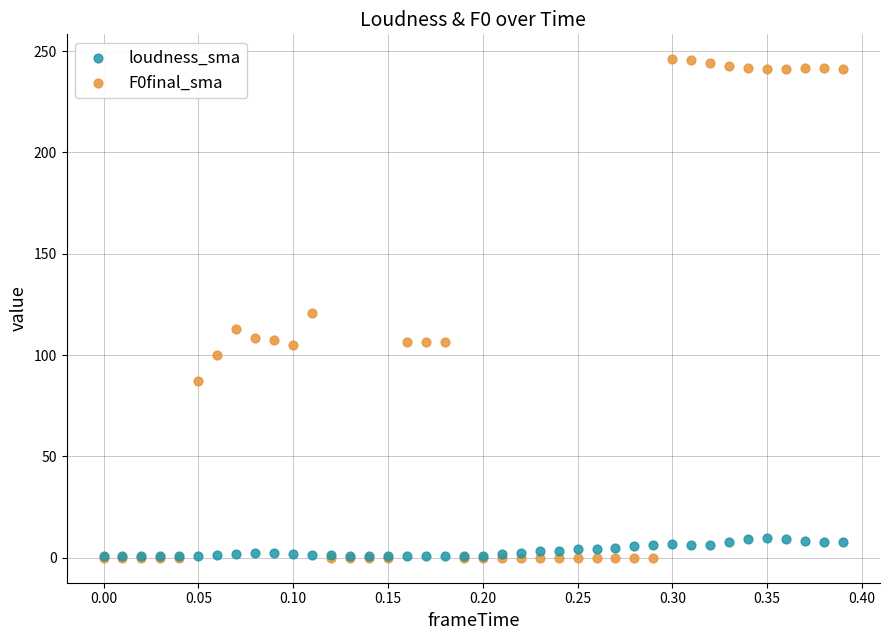

Which series has the widest spread of Y values?

F0final_sma